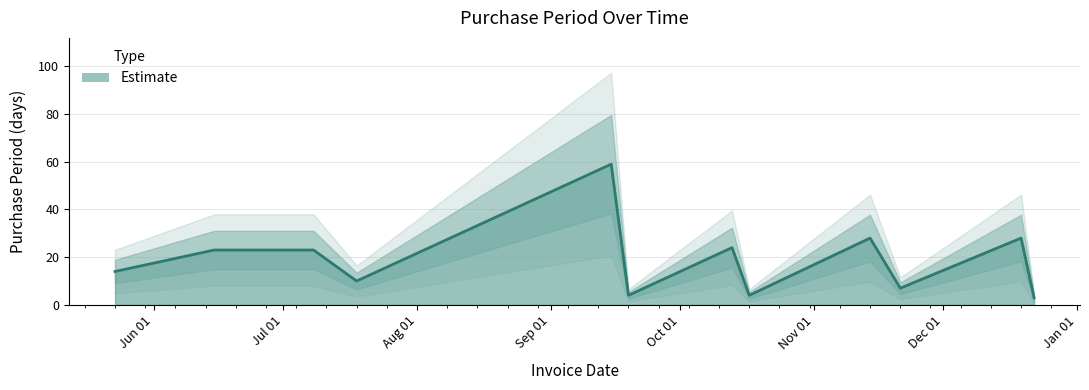

Approximately how many times larger is the value at 2016-12-22 compared to 2016-11-21?

0.4